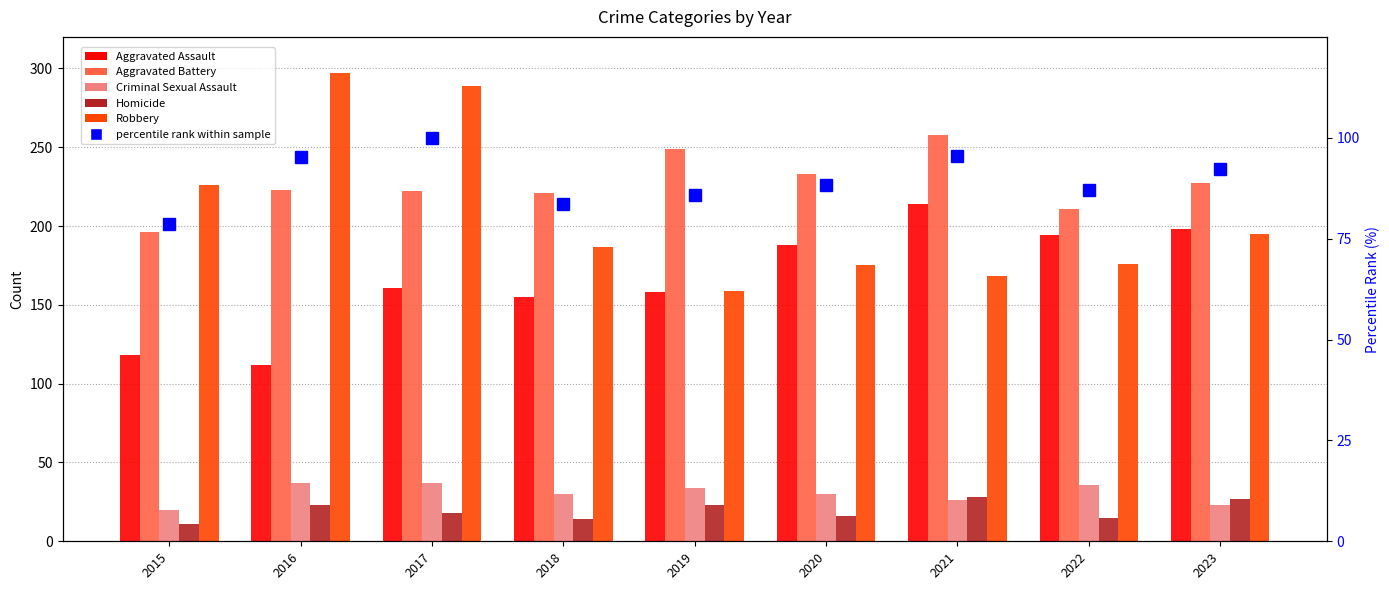

What is the value of the Criminal Sexual Assault bar at the 5th from the left?

34.0